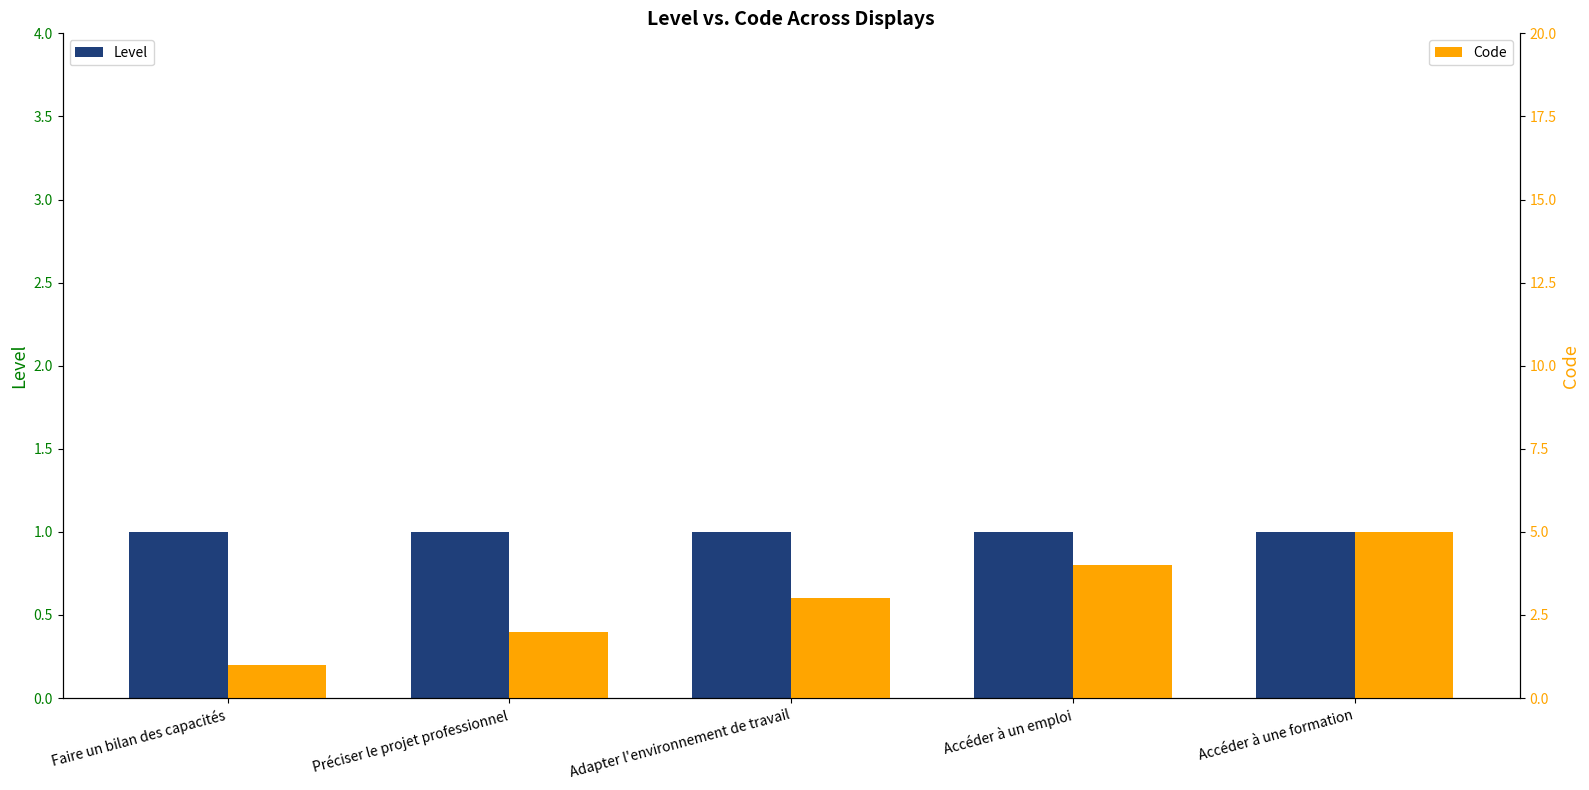

At which category is the sum across all series the highest?

Accéder à une formation